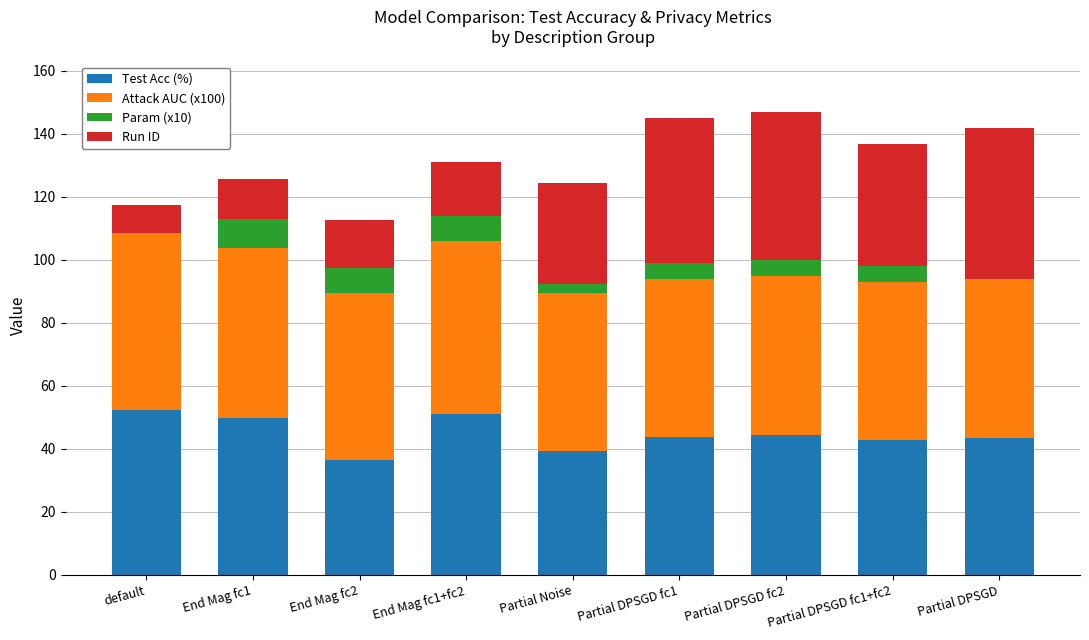

The value of Test Acc (%) at Partial DPSGD is 76.1. True or false?

False